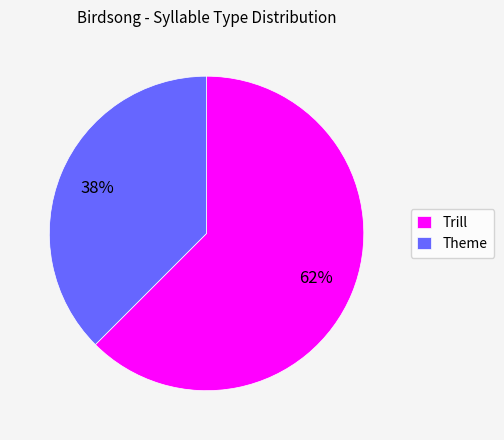

Rank the categories by value from lowest to highest.

Theme, Trill